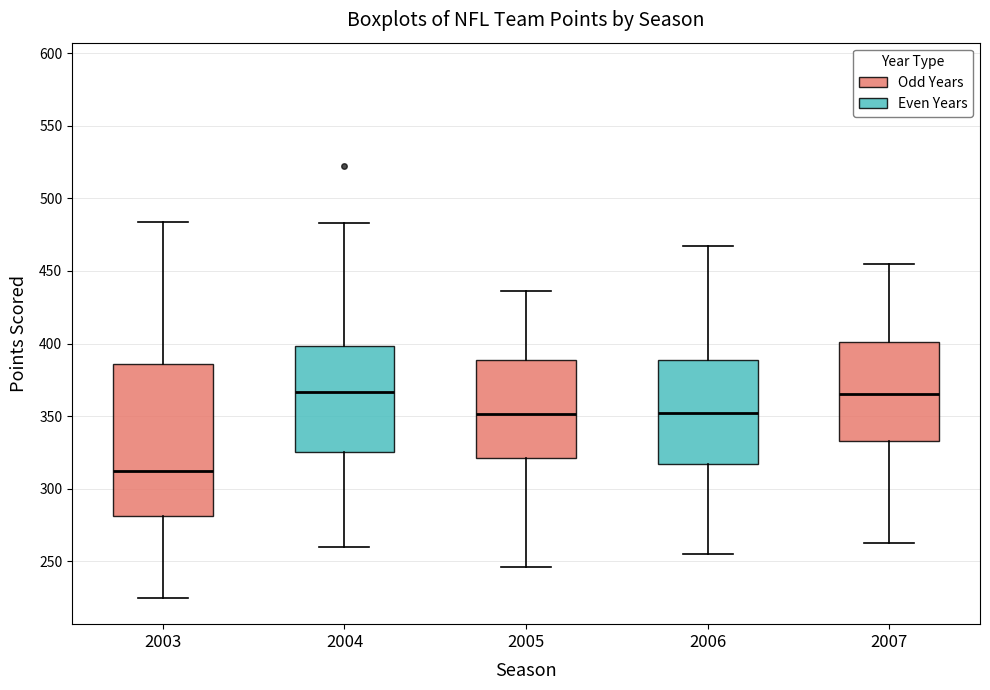

Reading left to right, transcribe this box plot: for each box, give where its median line is, the range the box spans, and where its two whiskers end, as read against the y-axis. The values are not printed on the chart, so give them approximately, as read against the axis.

2003: median 310, box 280 to 385, whiskers 225 to 485
2004: median 365, box 325 to 400, whiskers 260 to 485
2005: median 350, box 320 to 390, whiskers 245 to 435
2006: median 355, box 315 to 390, whiskers 255 to 465
2007: median 365, box 335 to 400, whiskers 265 to 455